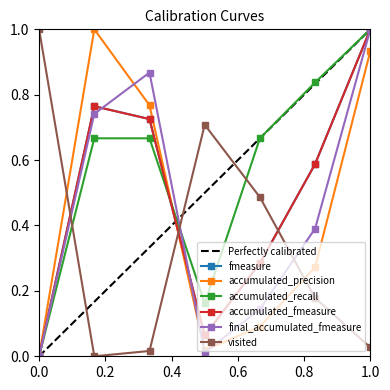

Rank the series by their maximum value, from lowest to highest.

fmeasure, accumulated_precision, accumulated_recall, accumulated_fmeasure, final_accumulated_fmeasure, visited